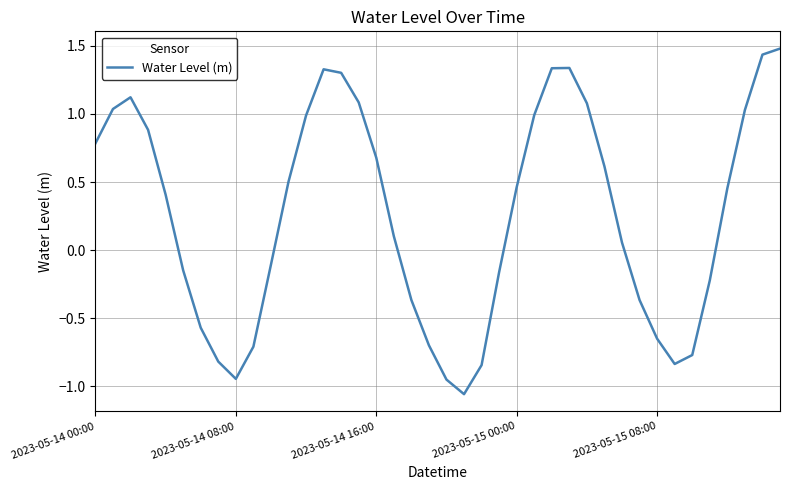

How many negative values are there?

17